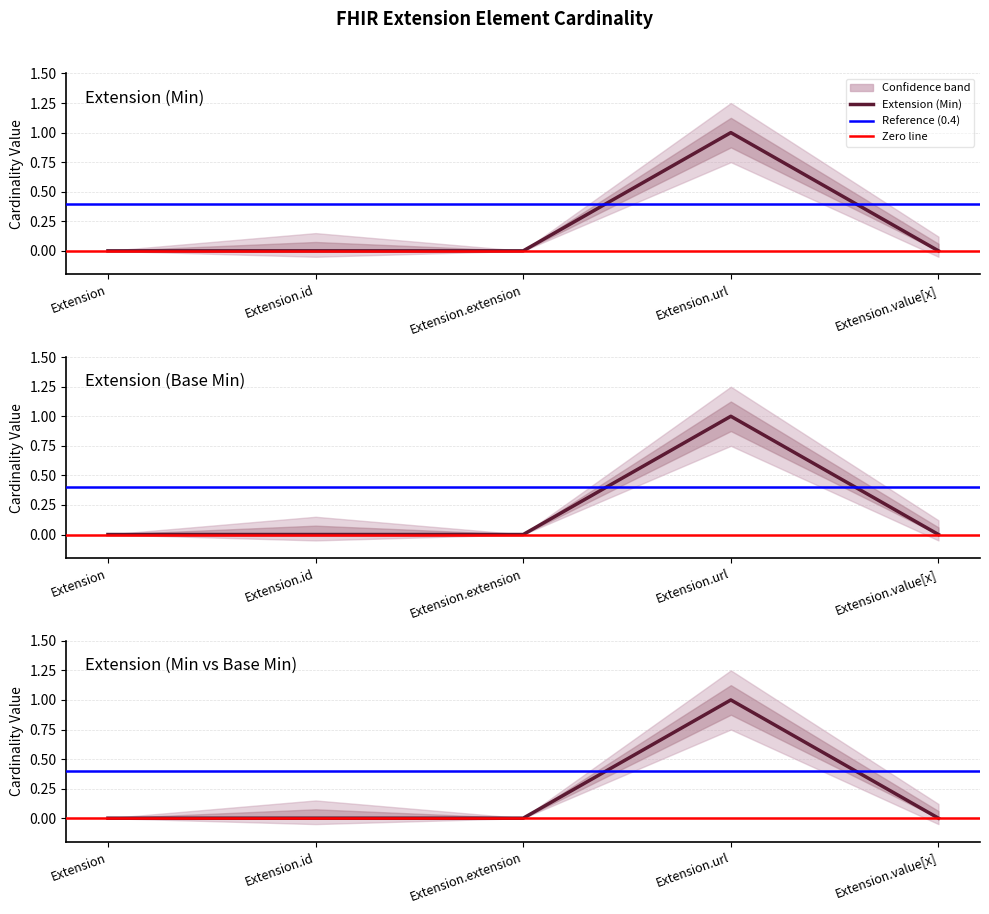

What is the label of the 5th point from the right?

Extension